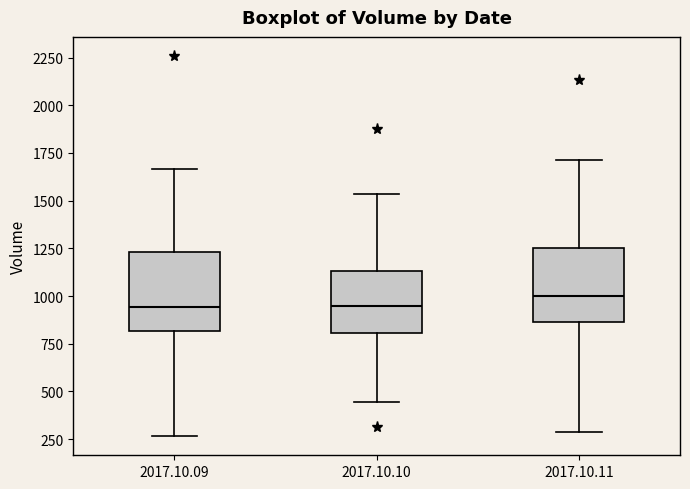

Reading left to right, transcribe this box plot: for each box, give where its median line is, the range the box spans, and where its two whiskers end, as read against the y-axis. The values are not printed on the chart, so give them approximately, as read against the axis.

2017.10.09: median 950, box 800 to 1250, whiskers 250 to 1650
2017.10.10: median 950, box 800 to 1150, whiskers 450 to 1550
2017.10.11: median 1000, box 850 to 1250, whiskers 300 to 1700